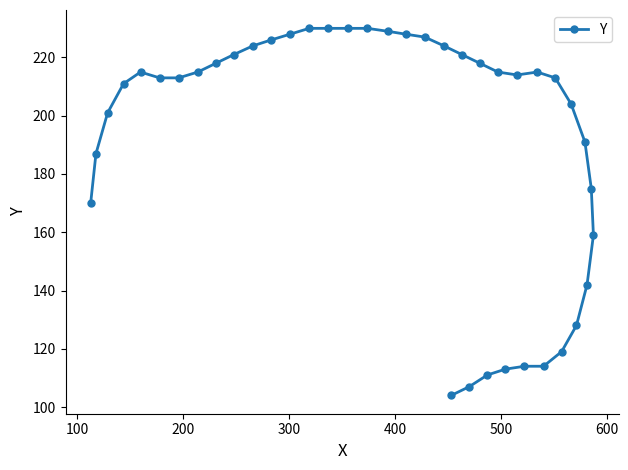

What is the smallest value displayed?

104